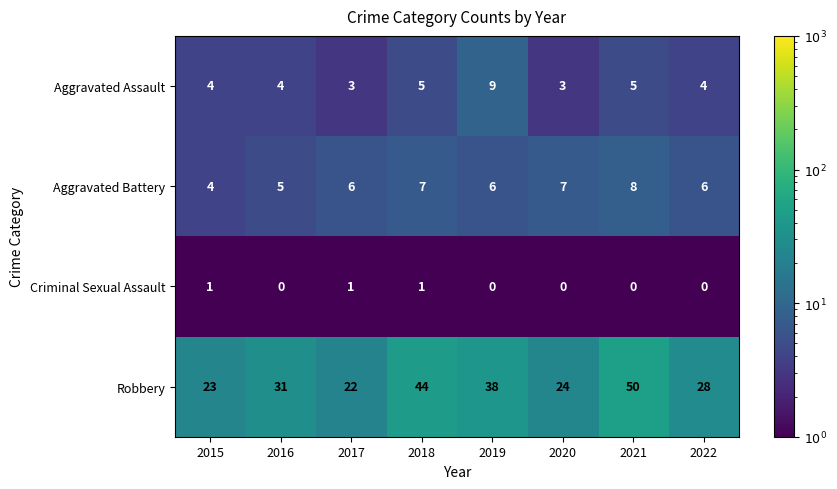

List the series in order of their peak value, highest first.

Robbery, Aggravated Assault, Aggravated Battery, Criminal Sexual Assault